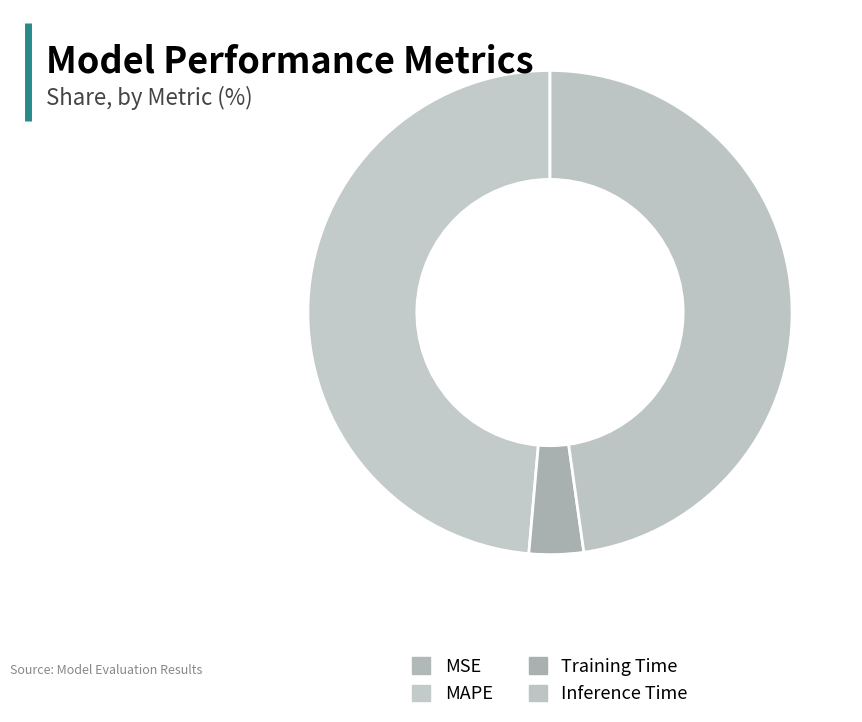

Is there any slice that represents more than half of the pie?

No